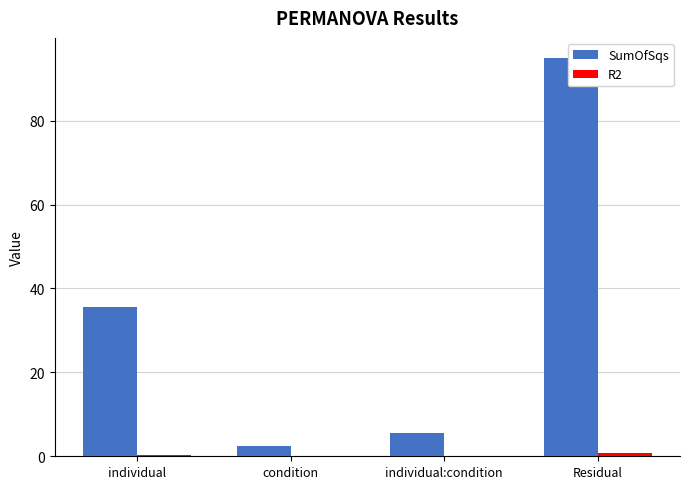

What is the approximate value of SumOfSqs at individual:condition?

5.5